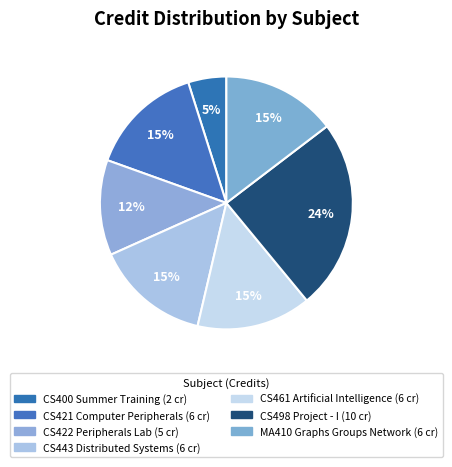

How many slices are in this pie chart?

7